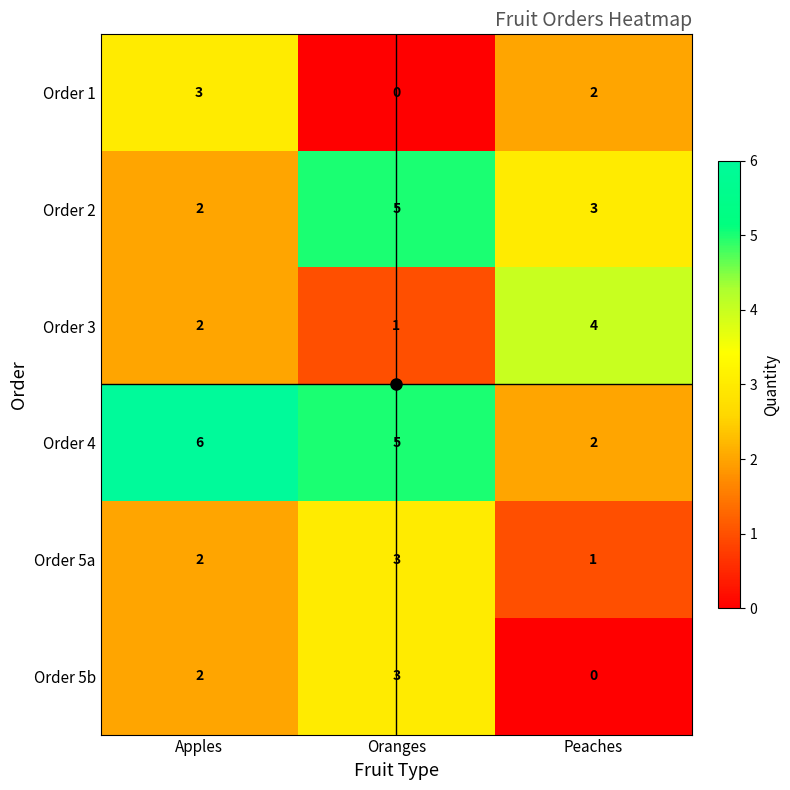

What is the sum of all Order 2 values?

10